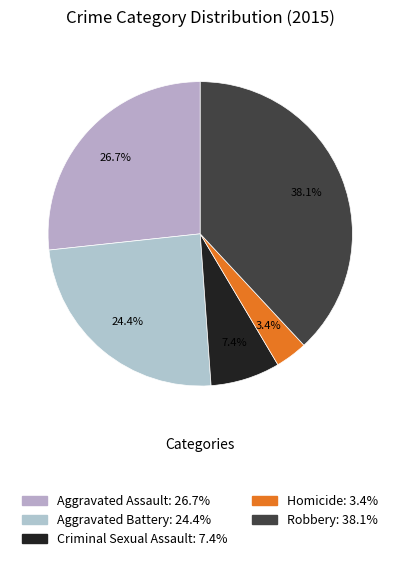

Is it true that Aggravated Battery is 24% of the pie?

True